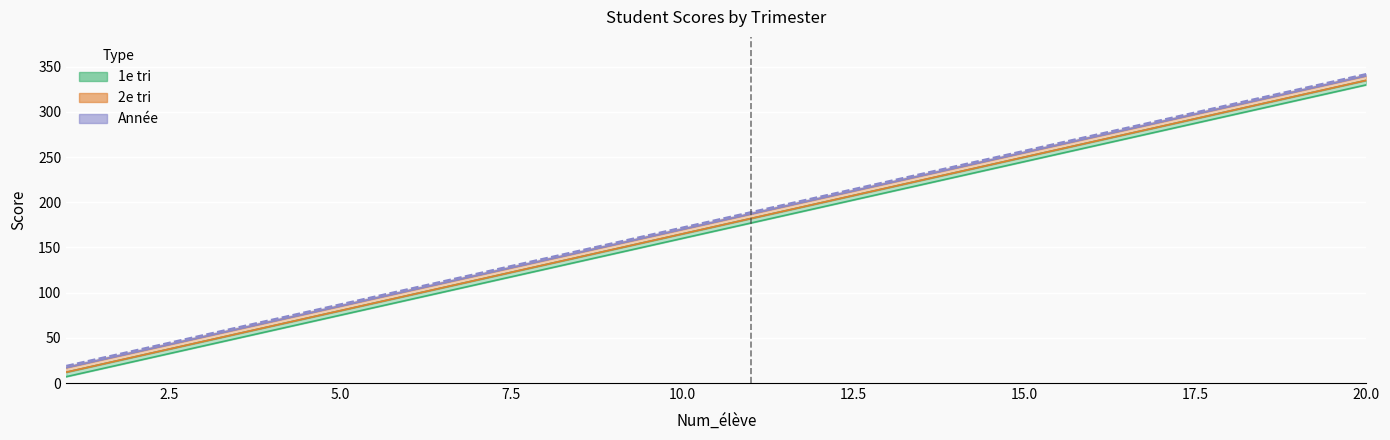

True or false: 3e tri has more than 1 interior local peaks.

False